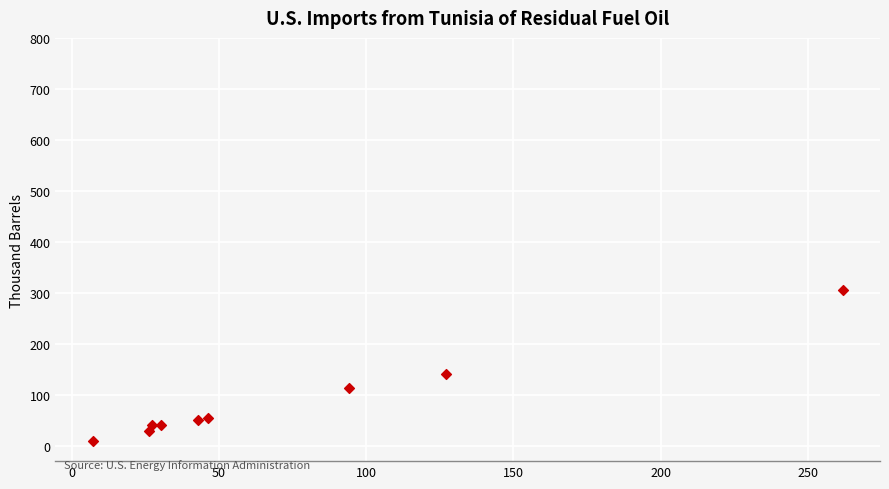

What is the average Y value?

87